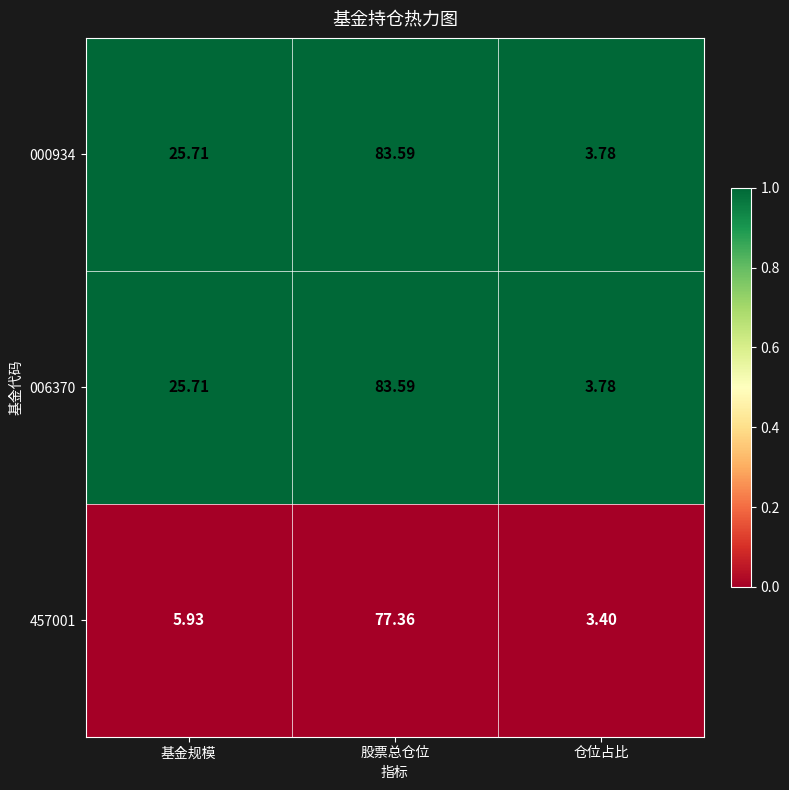

Is the value of 006370 at 股票总仓位 greater than the value of 457001 at 股票总仓位?

Yes